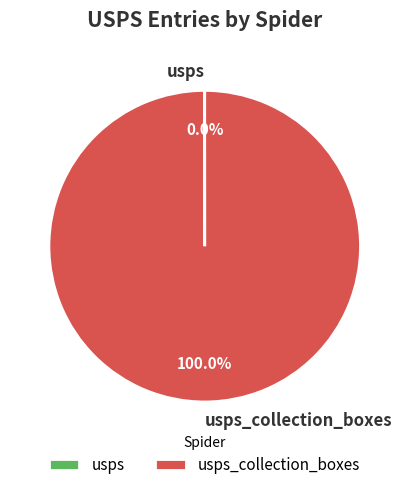

Is there any slice that represents more than half of the pie?

Yes